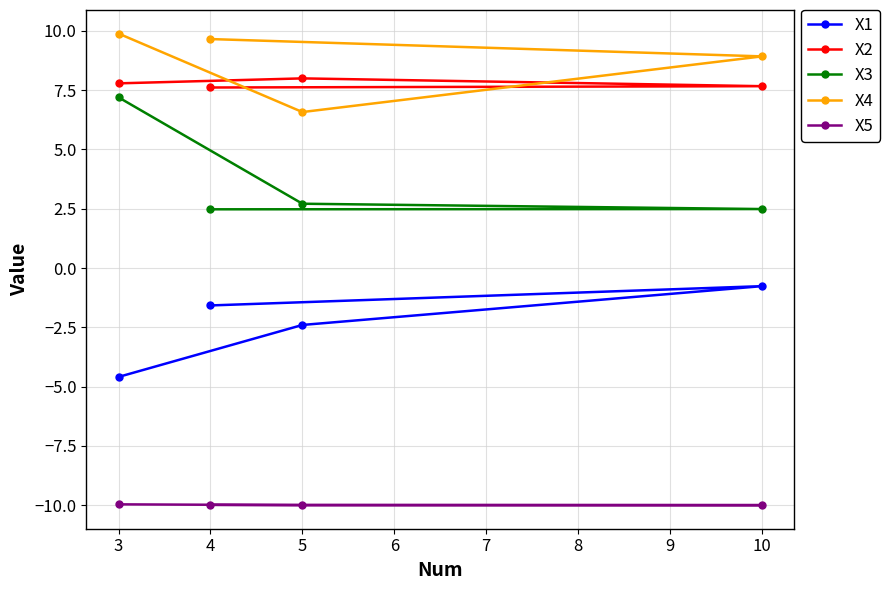

Is the value of X1 at 10 greater than the value of X5 at 10?

Yes